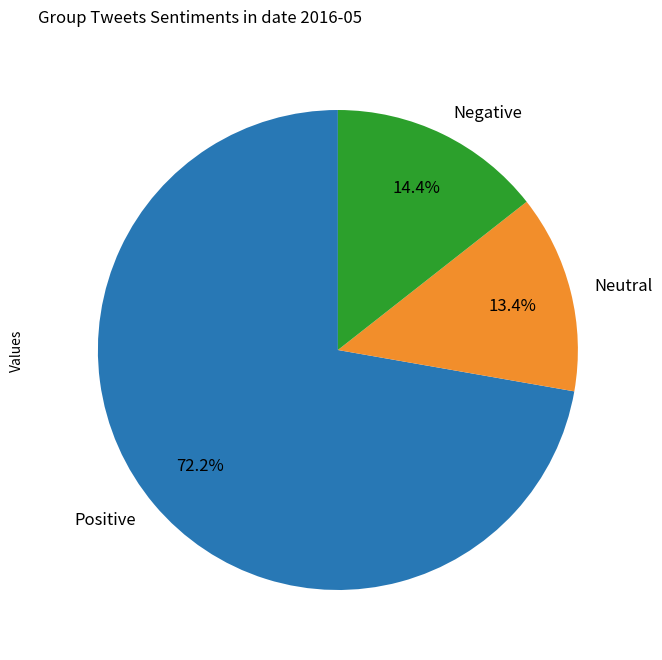

Does Negative represent more than half of the total?

No